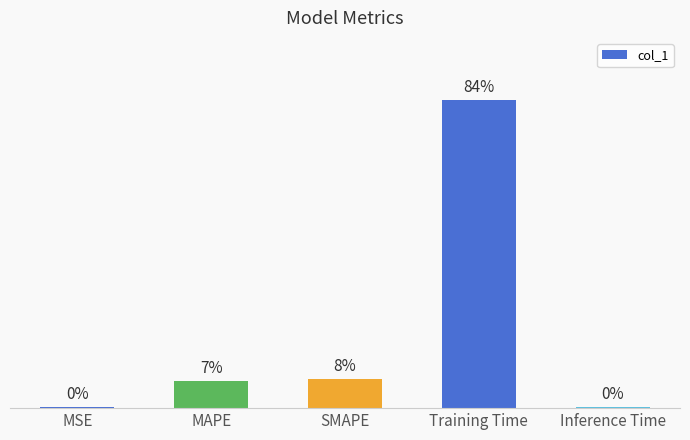

Reading right to left, list all the values displayed in this chart.

Inference Time=0.0	Training Time=1.7	SMAPE=0.2	MAPE=0.2	MSE=0.0